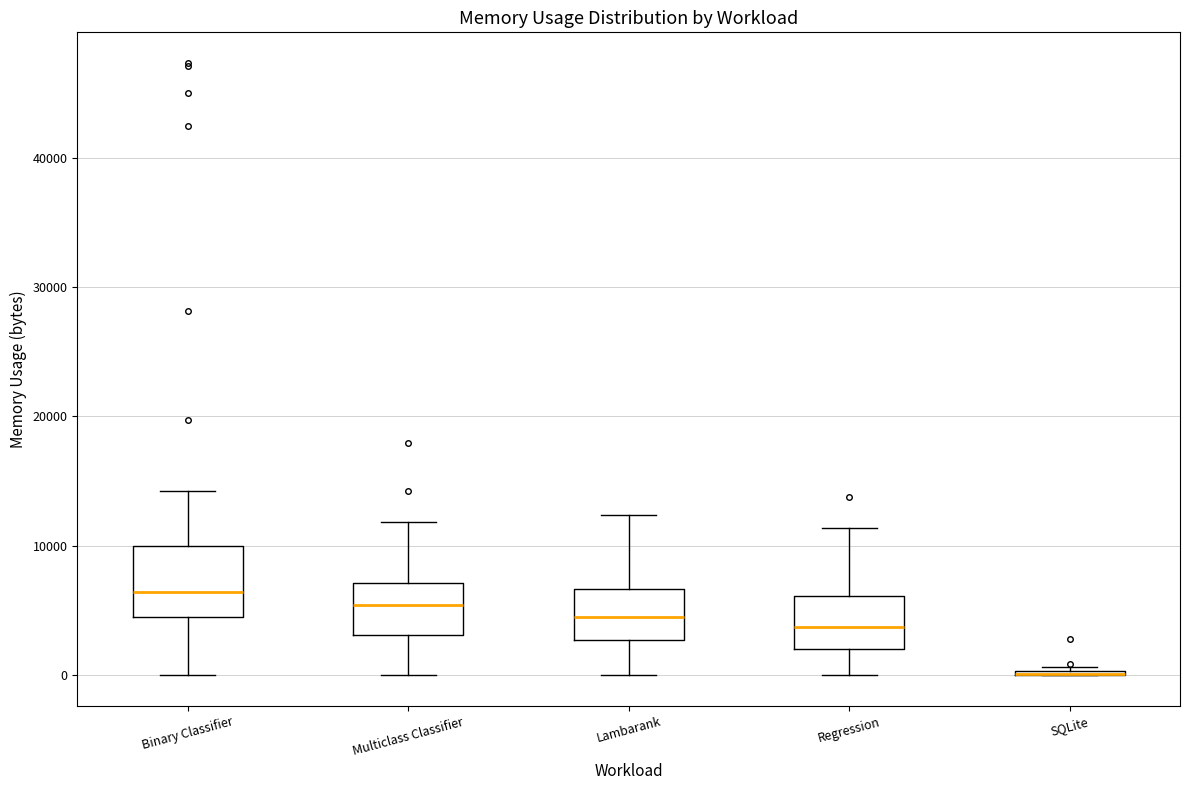

Reading left to right, transcribe this box plot: for each box, give where its median line is, the range the box spans, and where its two whiskers end, as read against the y-axis. The values are not printed on the chart, so give them approximately, as read against the axis.

Binary Classifier: median 6000, box 5000 to 10000, whiskers 0 to 14000
Multiclass Classifier: median 5000, box 3000 to 7000, whiskers 0 to 12000
Lambarank: median 5000, box 3000 to 7000, whiskers 0 to 12000
Regression: median 4000, box 2000 to 6000, whiskers 0 to 11000
SQLite: box collapsed to a line at 0, whiskers 0 to 1000